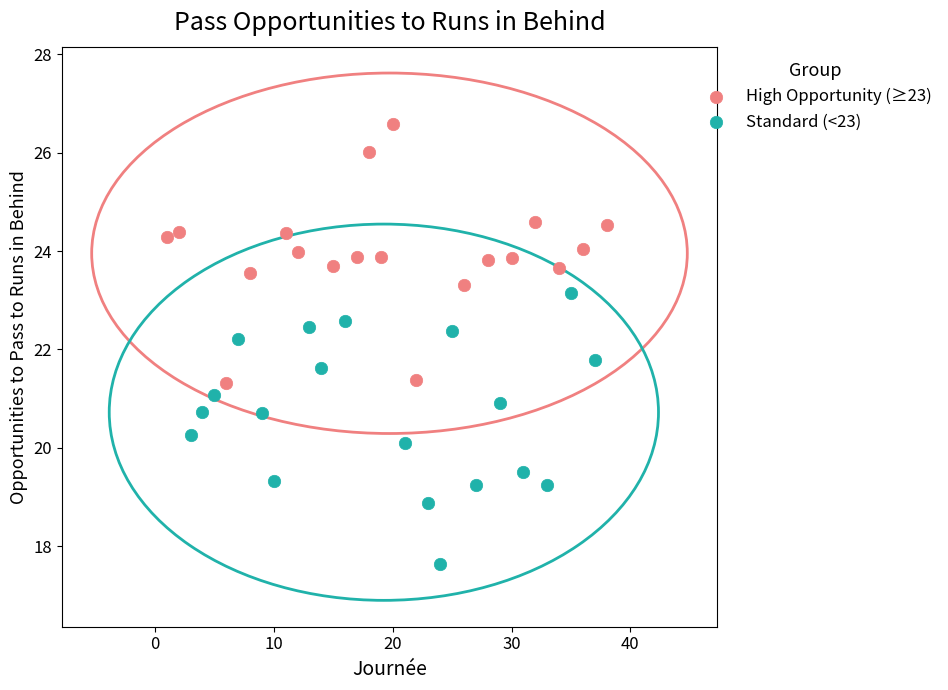

Which series reaches the maximum Y coordinate?

High Opportunity (≥23)